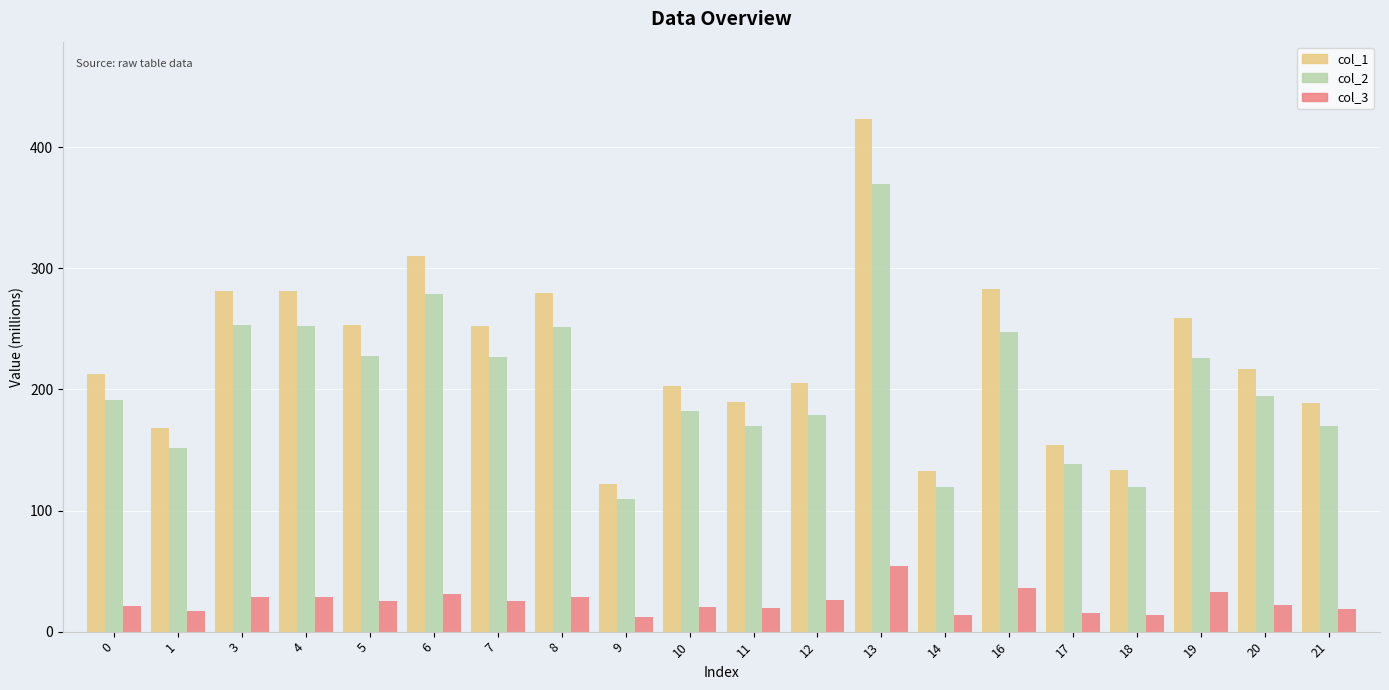

What is the difference between the highest and lowest values at 19?

225.9